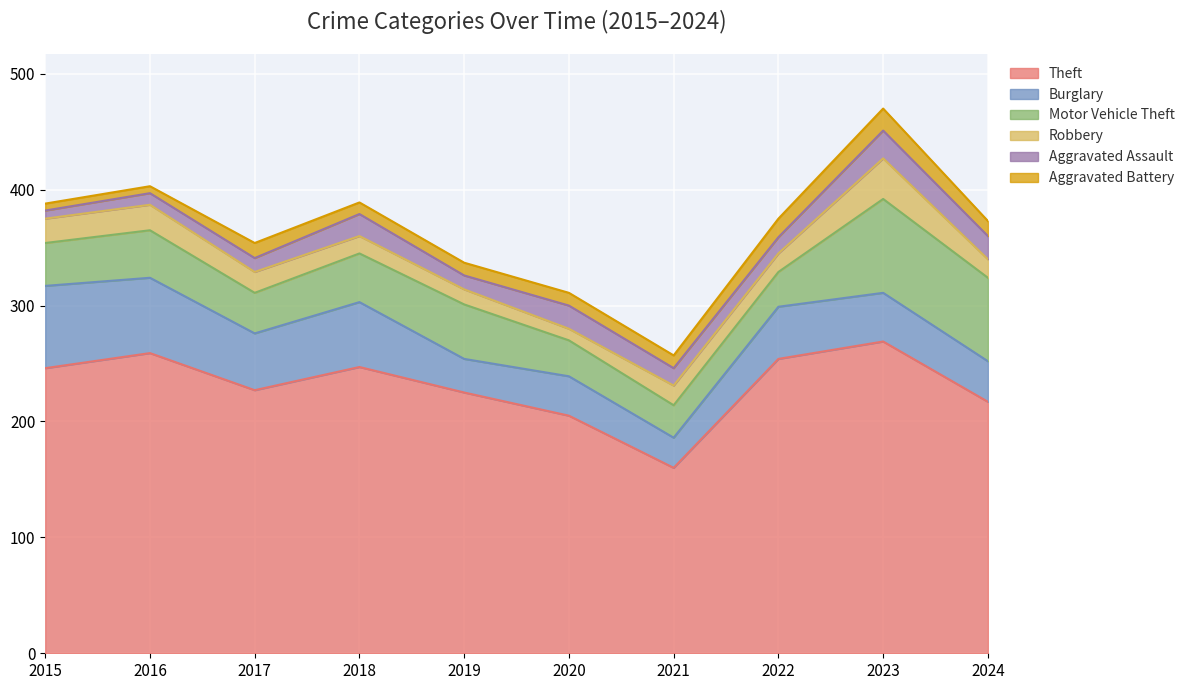

Does the chart display data point markers on the line(s)?

No